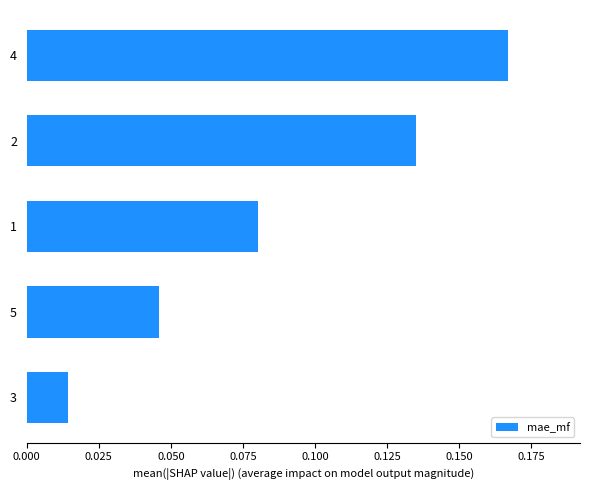

Rank the categories by value from highest to lowest.

4, 2, 1, 5, 3